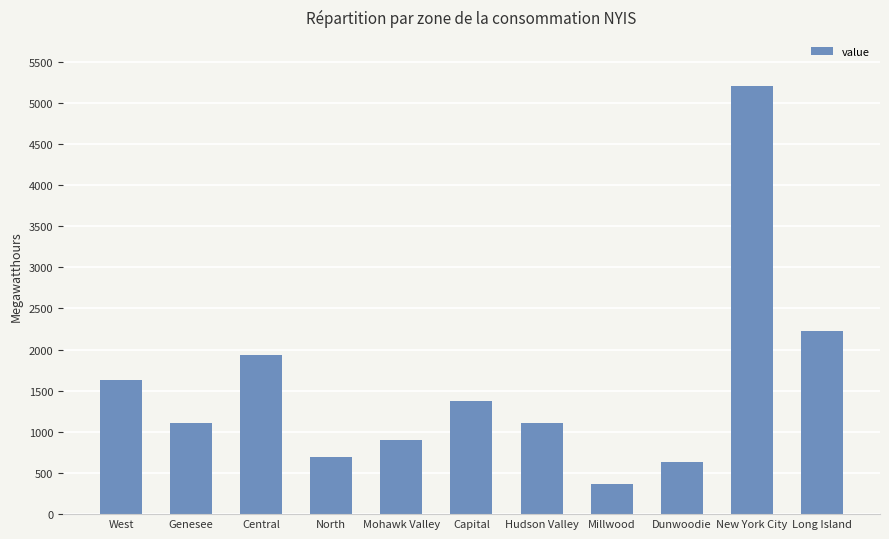

What is the change in value from Central to New York City?

+3279